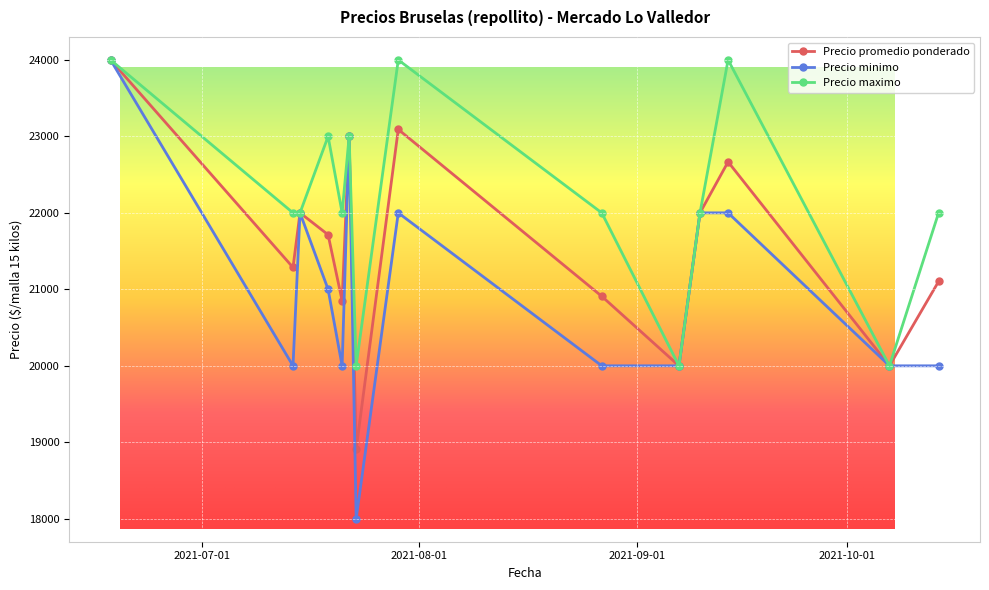

Where is the first local maximum for Precio promedio ponderado?

2021-07-15